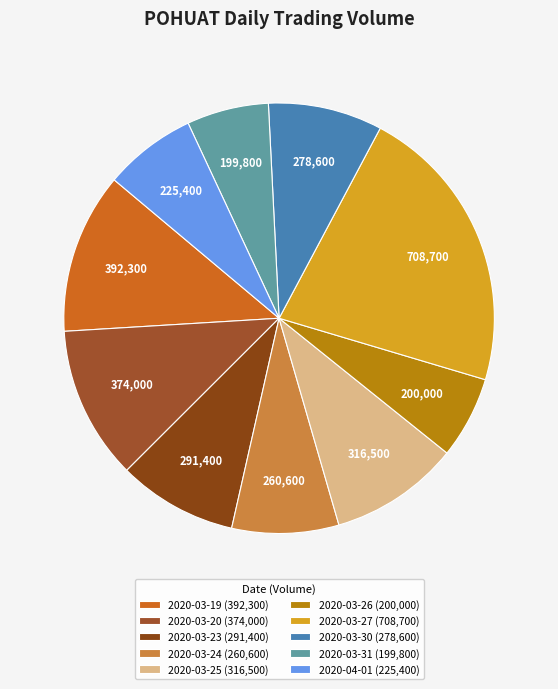

Which has a higher value, 2020-03-25 or 2020-03-26?

2020-03-25